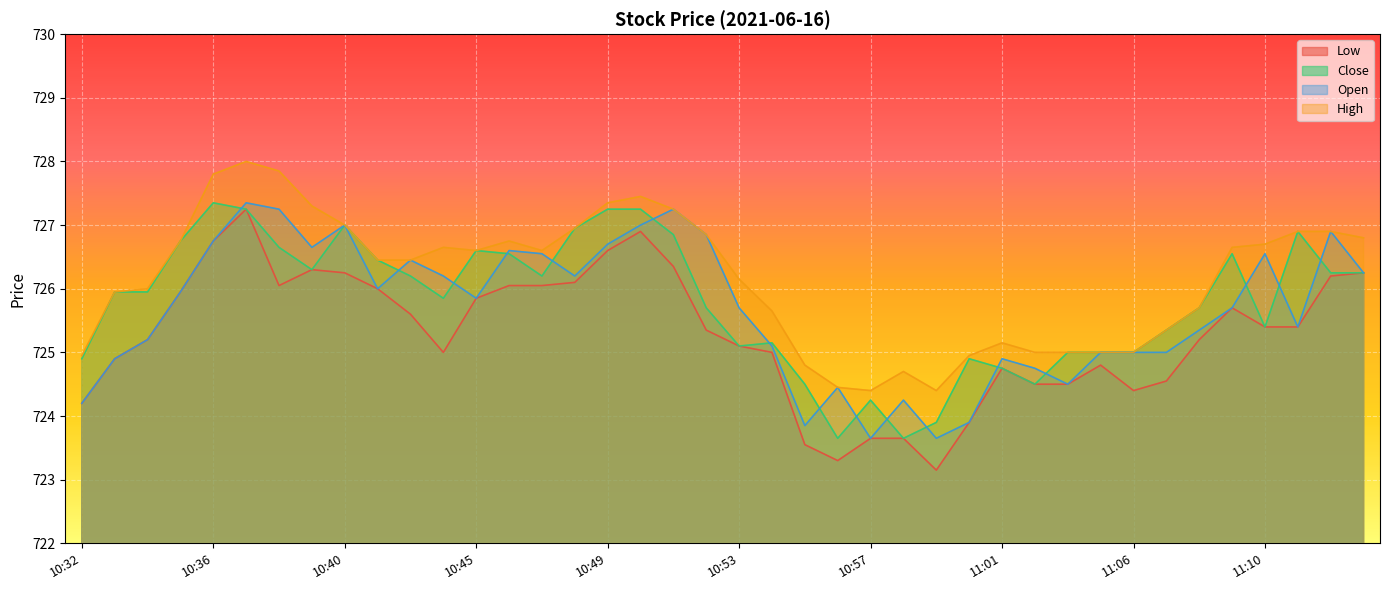

What is the sum of the Low values at 10:51 and 10:48?

1452.5